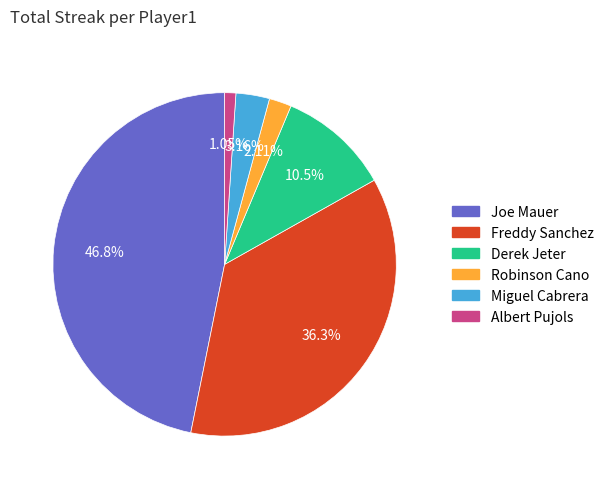

Is Joe Mauer the majority of the pie?

No